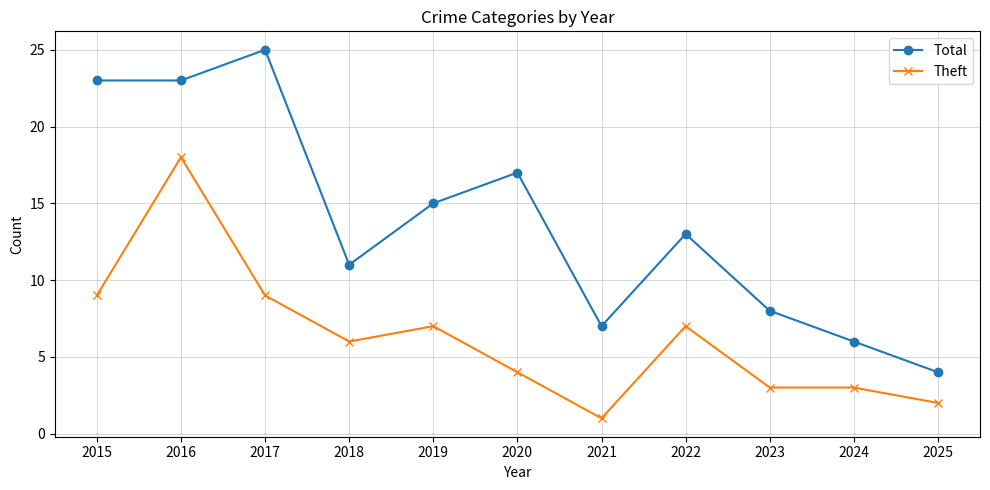

True or false: Theft and Total cross at least once.

False